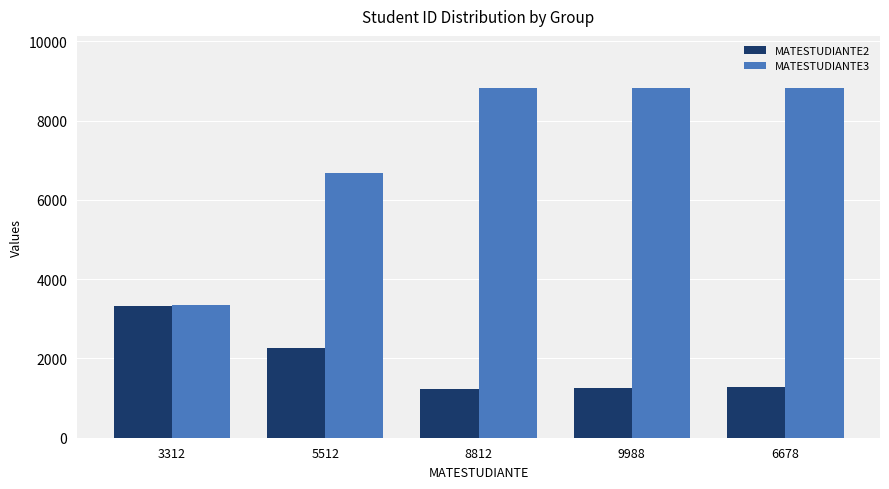

What is the difference between the maximum and minimum values in the MATESTUDIANTE3 series?

5460